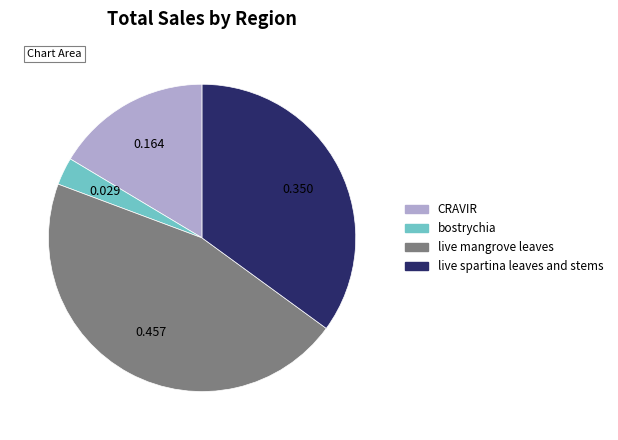

The live spartina leaves and stems slice represents 49% of the pie. True or false?

False